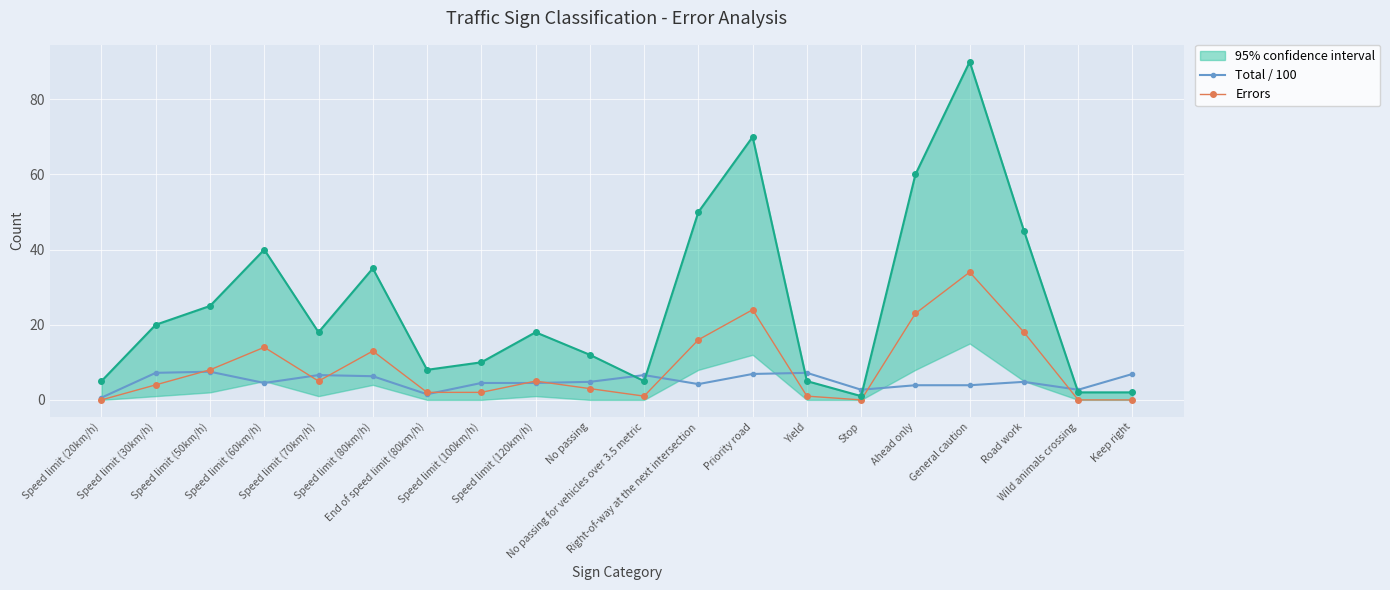

Which category has the highest value in the Total / 100 series?

Speed limit (50km/h)